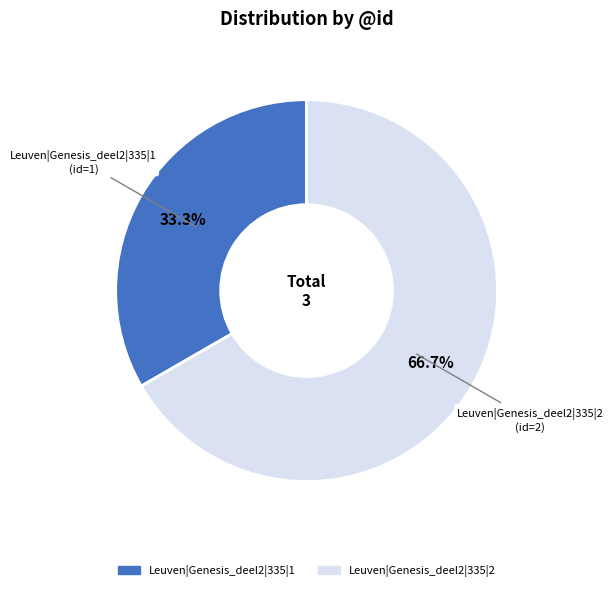

To the nearest percent, what is the combined percentage of Leuven|Genesis_deel2|335|1 and Leuven|Genesis_deel2|335|2?

100%